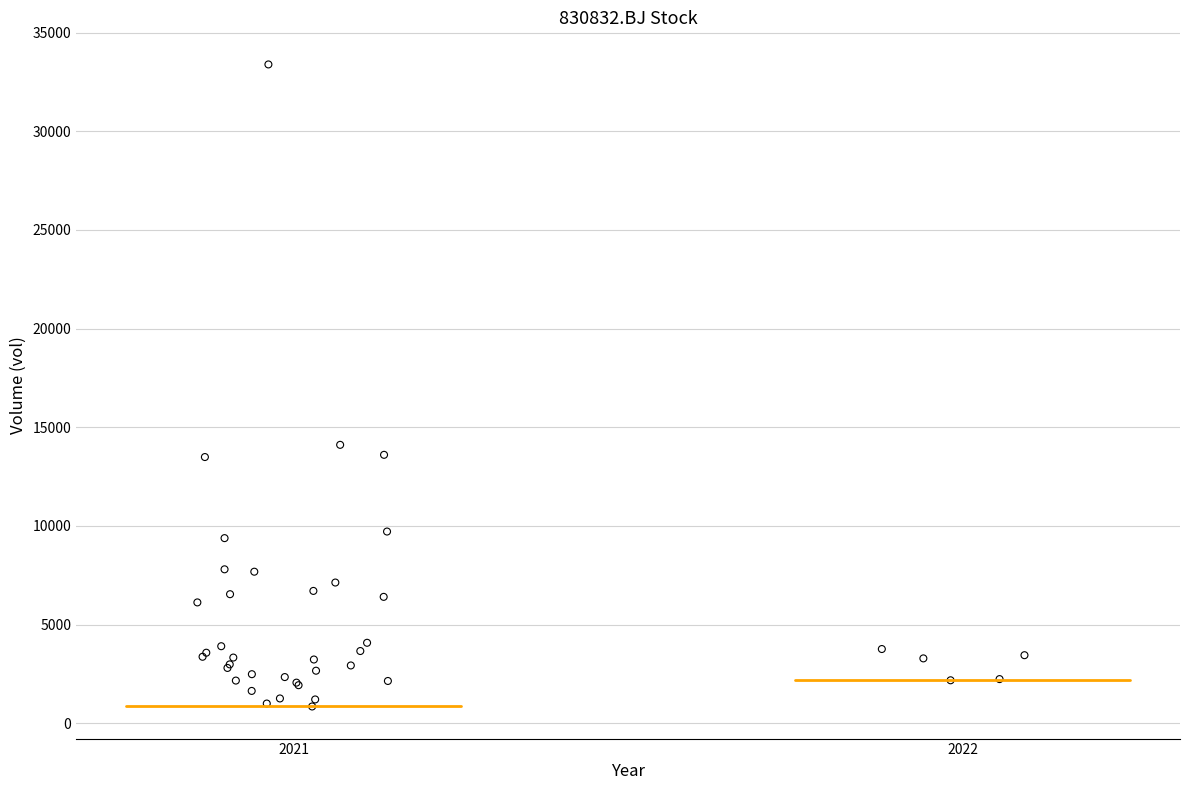

What Y value in the scatter plot is closest to 17119?

14110.3